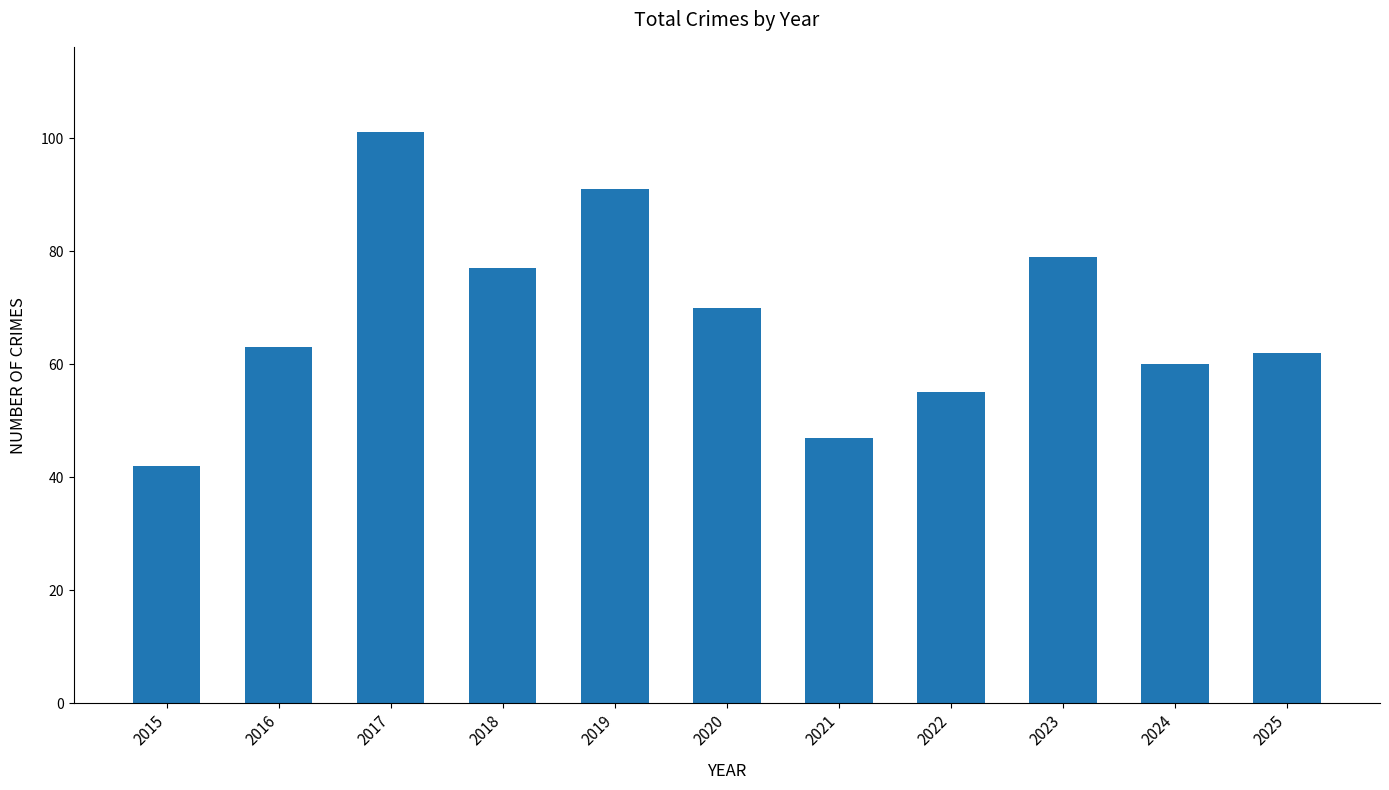

Reading right to left, extract all data points from this chart.

62	60	79	55	47	70	91	77	101	63	42